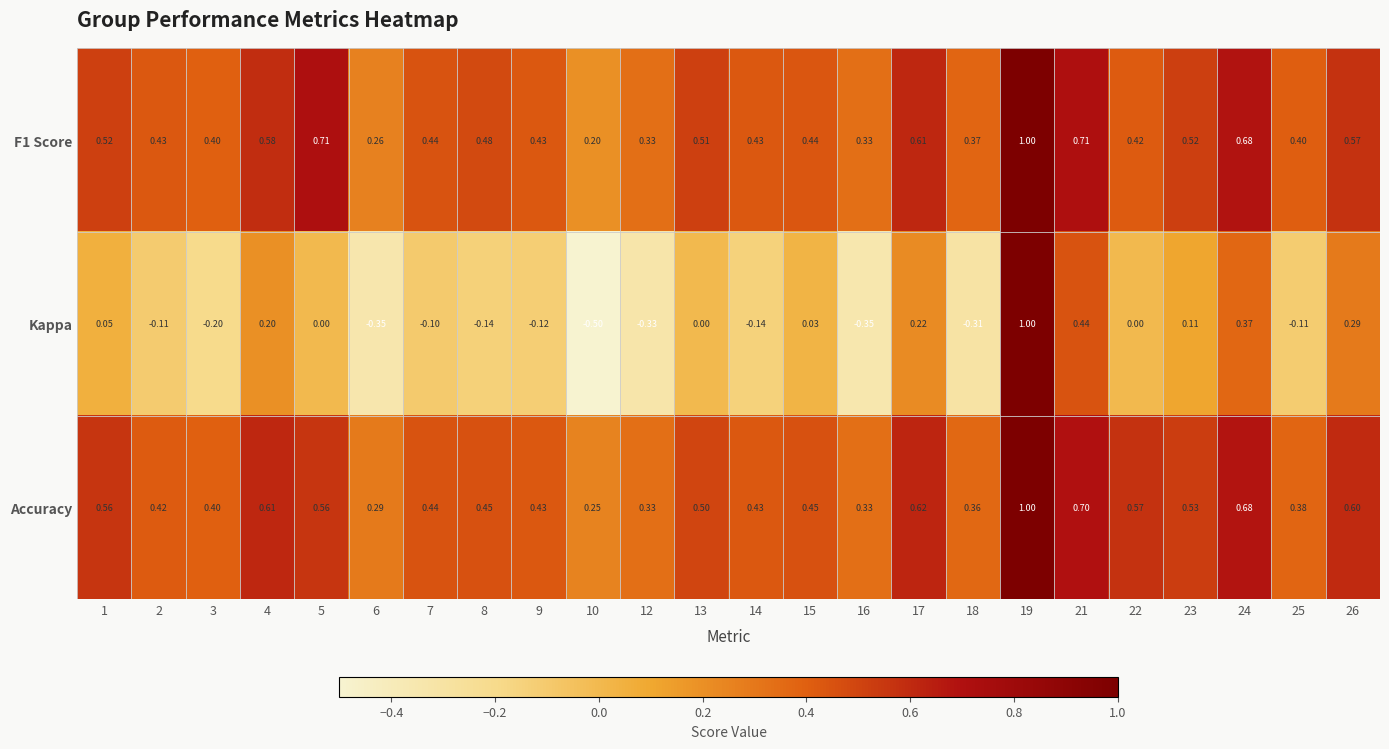

What is the maximum value shown in the chart?

1.0